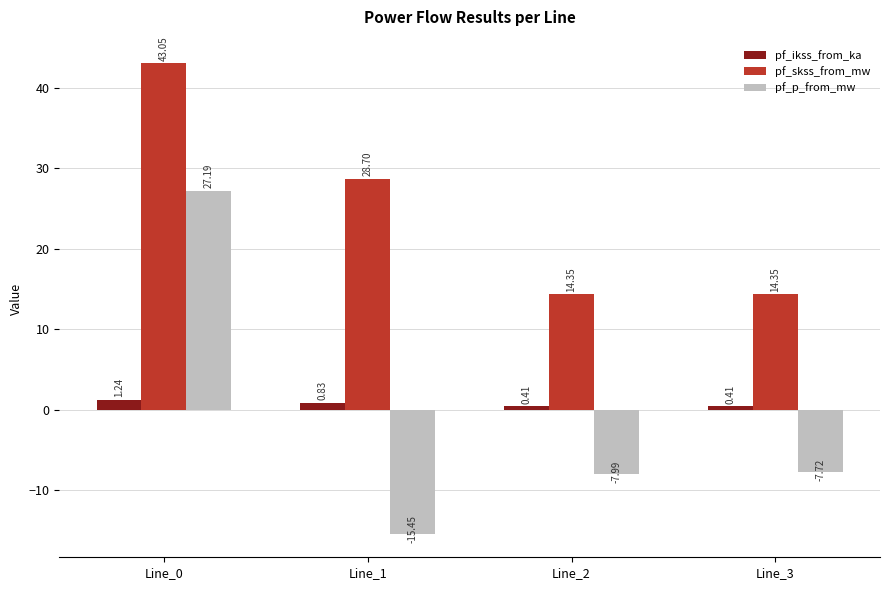

How many groups of bars are there?

4